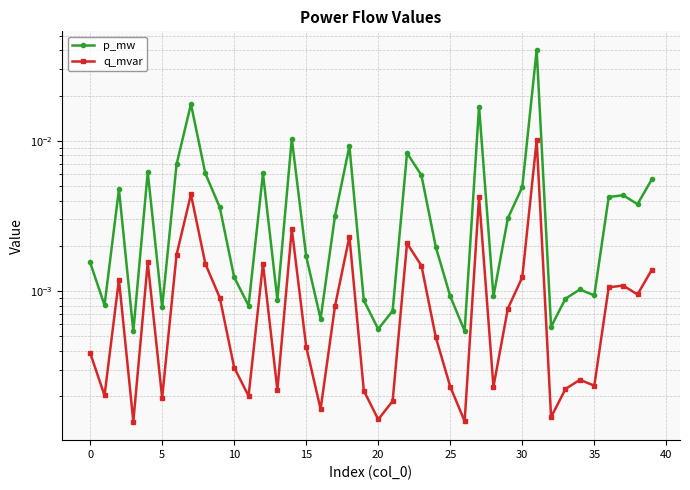

True or false: p_mw and q_mvar cross at least once.

False